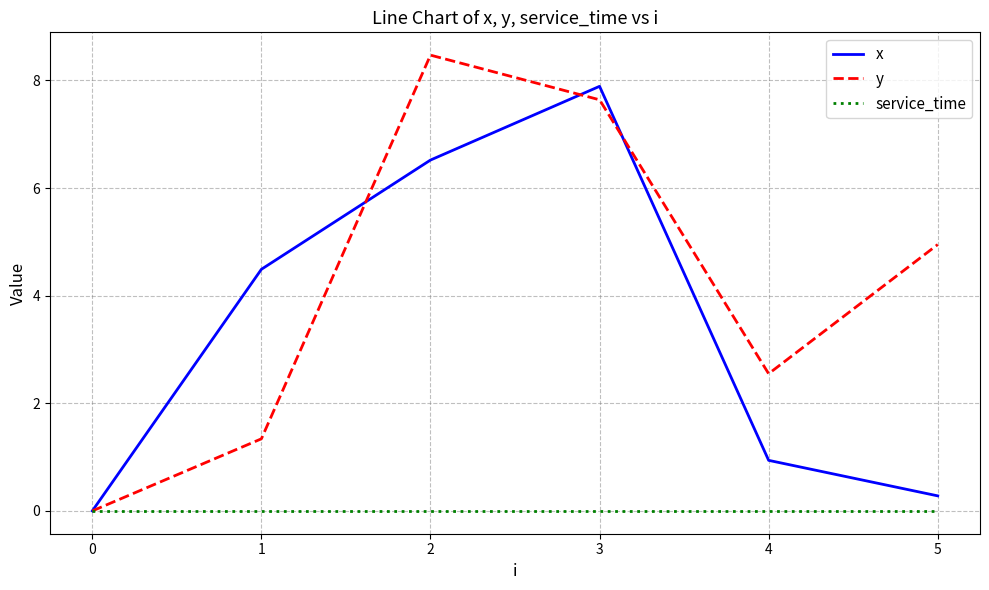

True or false: x and y intersect in this chart.

True